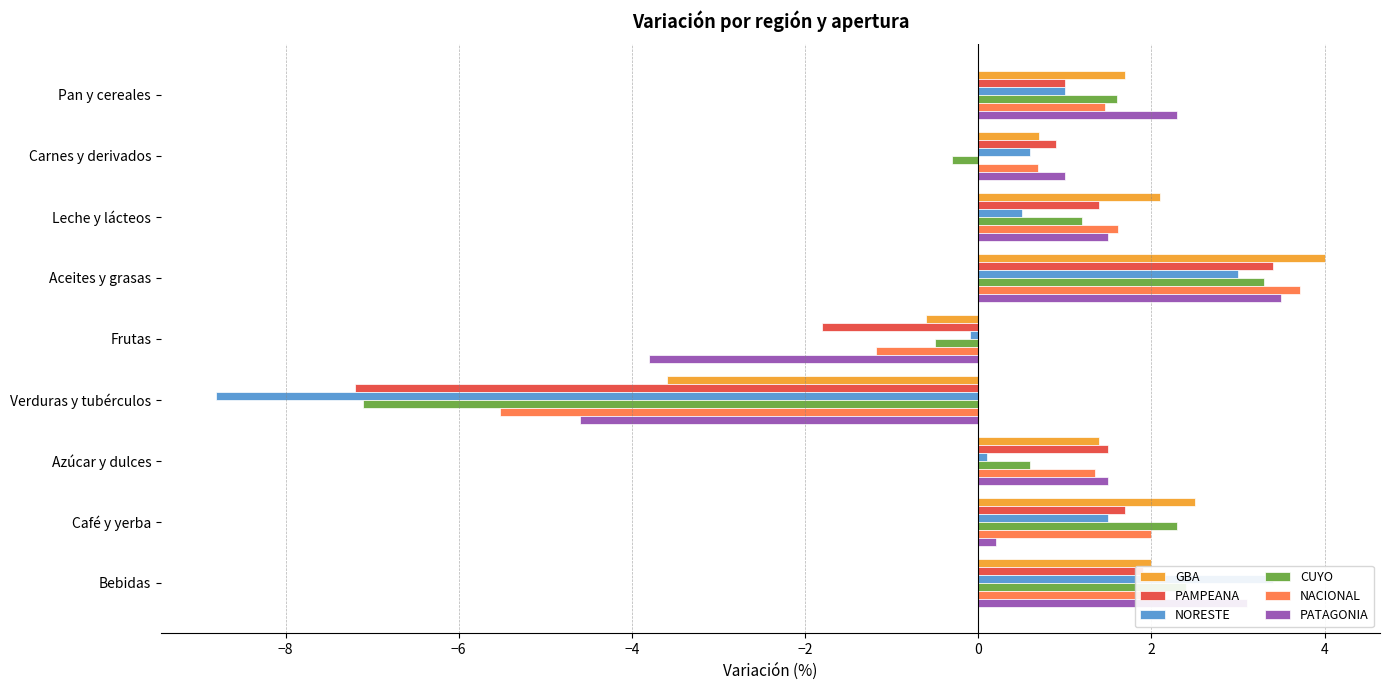

Is the value of GBA at Bebidas greater than the value of PAMPEANA at Azúcar y dulces?

Yes